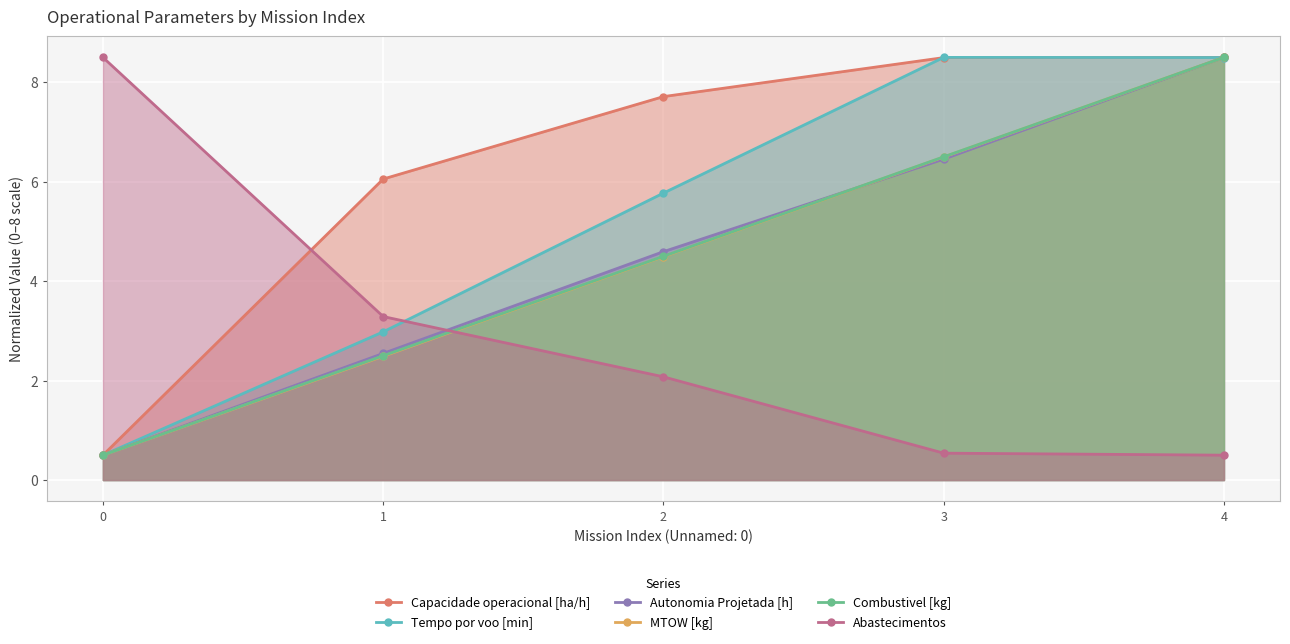

What is the average value of the MTOW [kg] series?

4.5